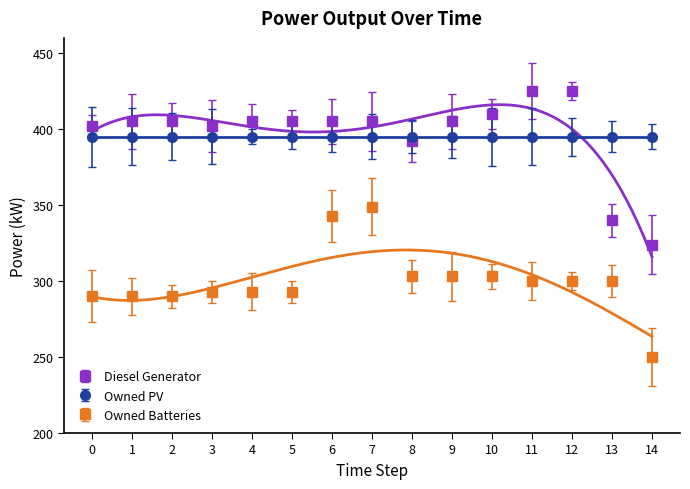

Which series has the widest spread of values?

Diesel Generator